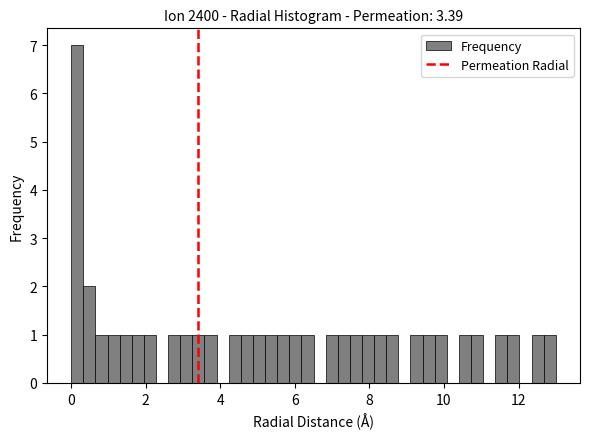

Read against the x-axis, roughly where is the centre of the tallest bar?

0.2